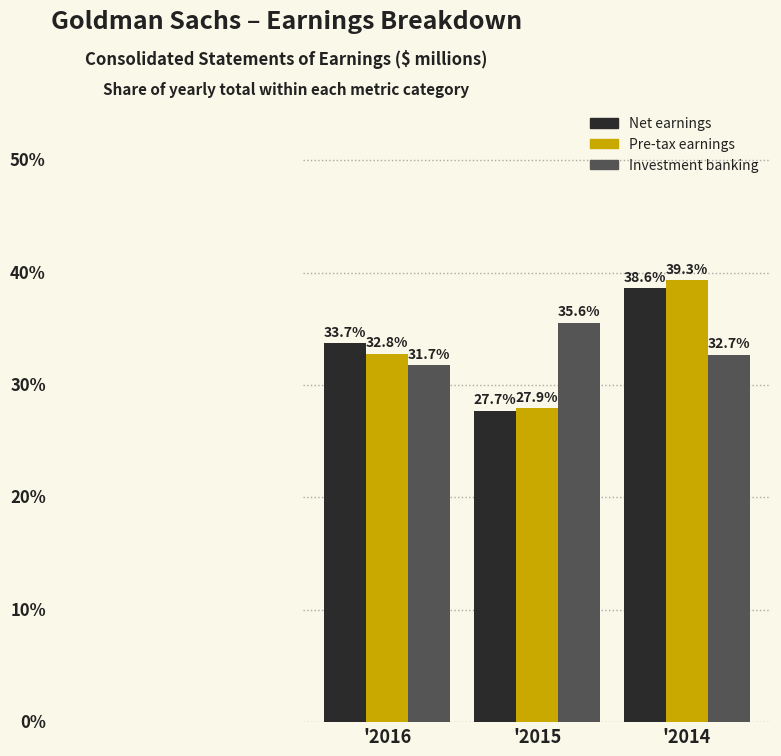

At which category is the sum across all series the highest?

'2014